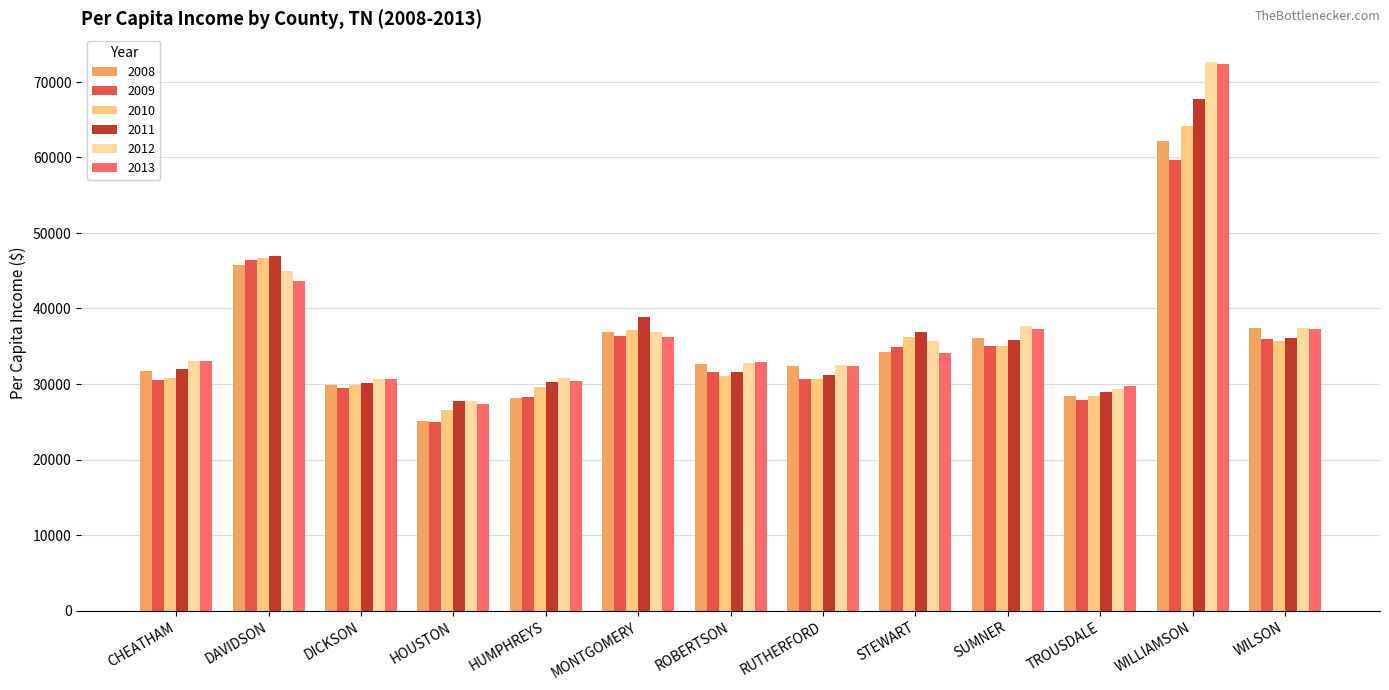

What is the difference between the highest and lowest values at SUMNER?

2728